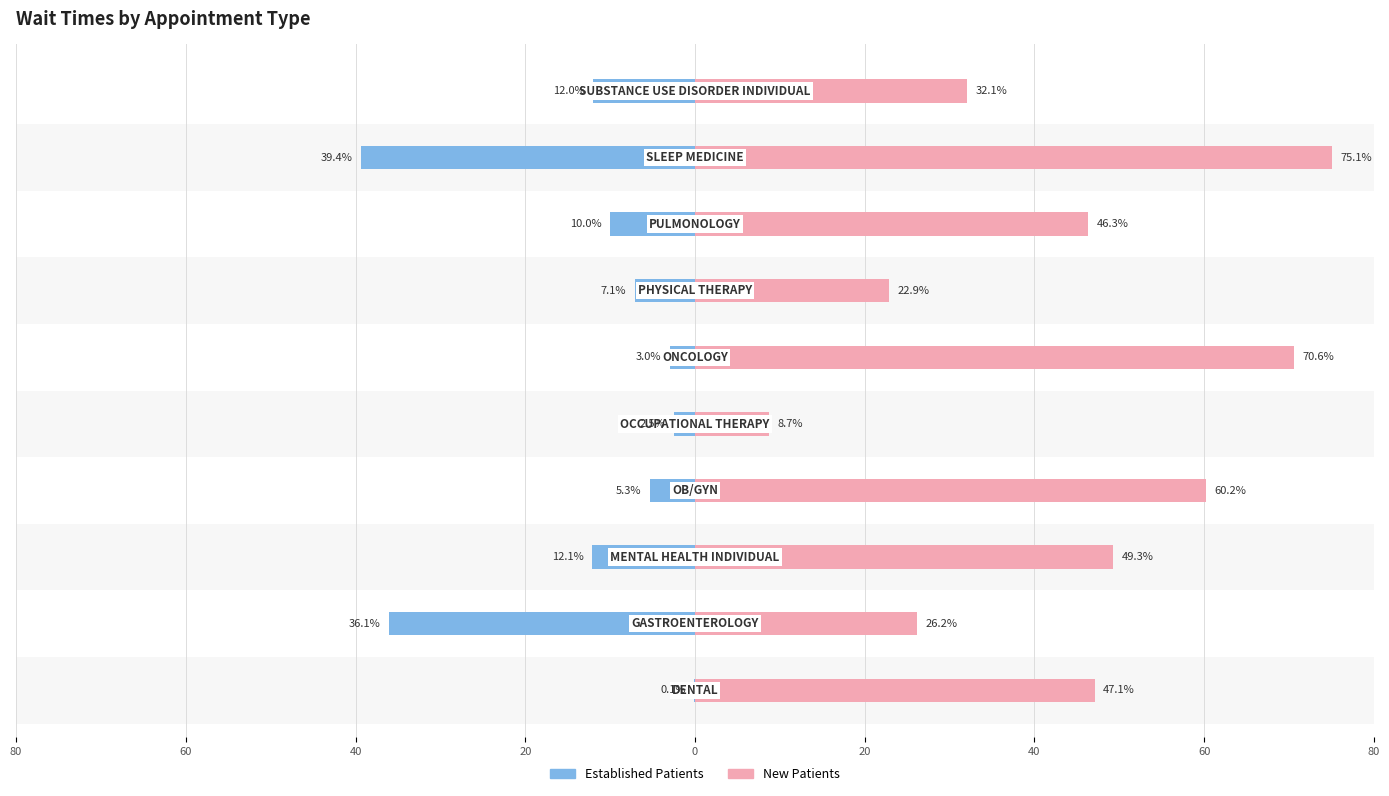

True or false: EstablishedPatients has a value of -0.0 at 80.

False